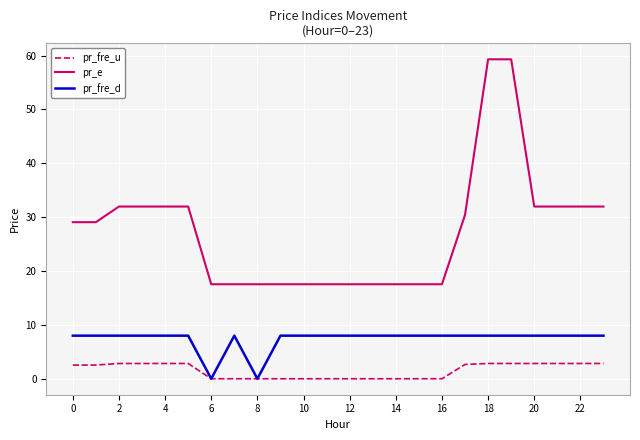

What is the greatest value displayed?

59.3